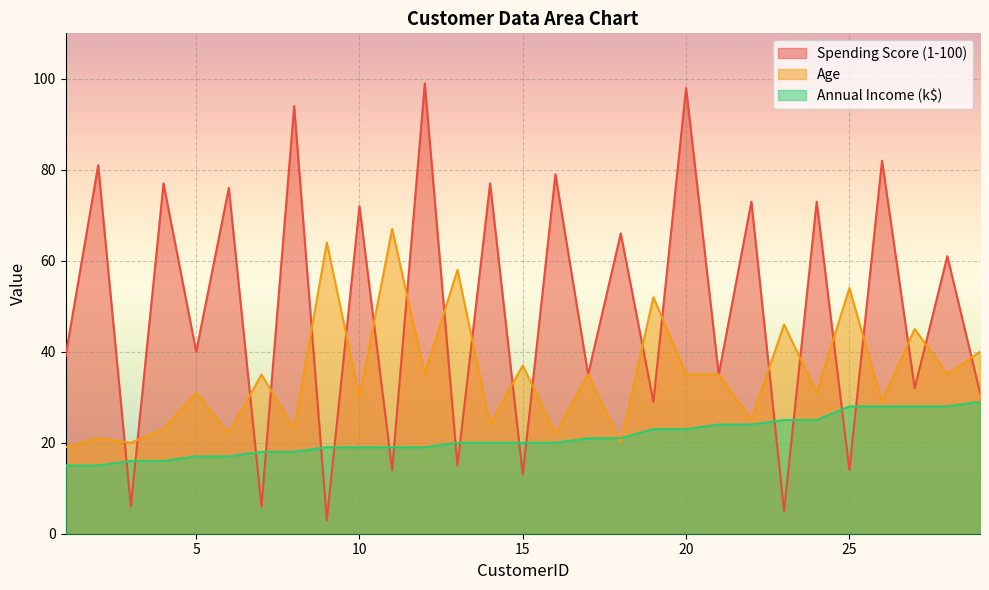

How many series are shown in this chart?

3